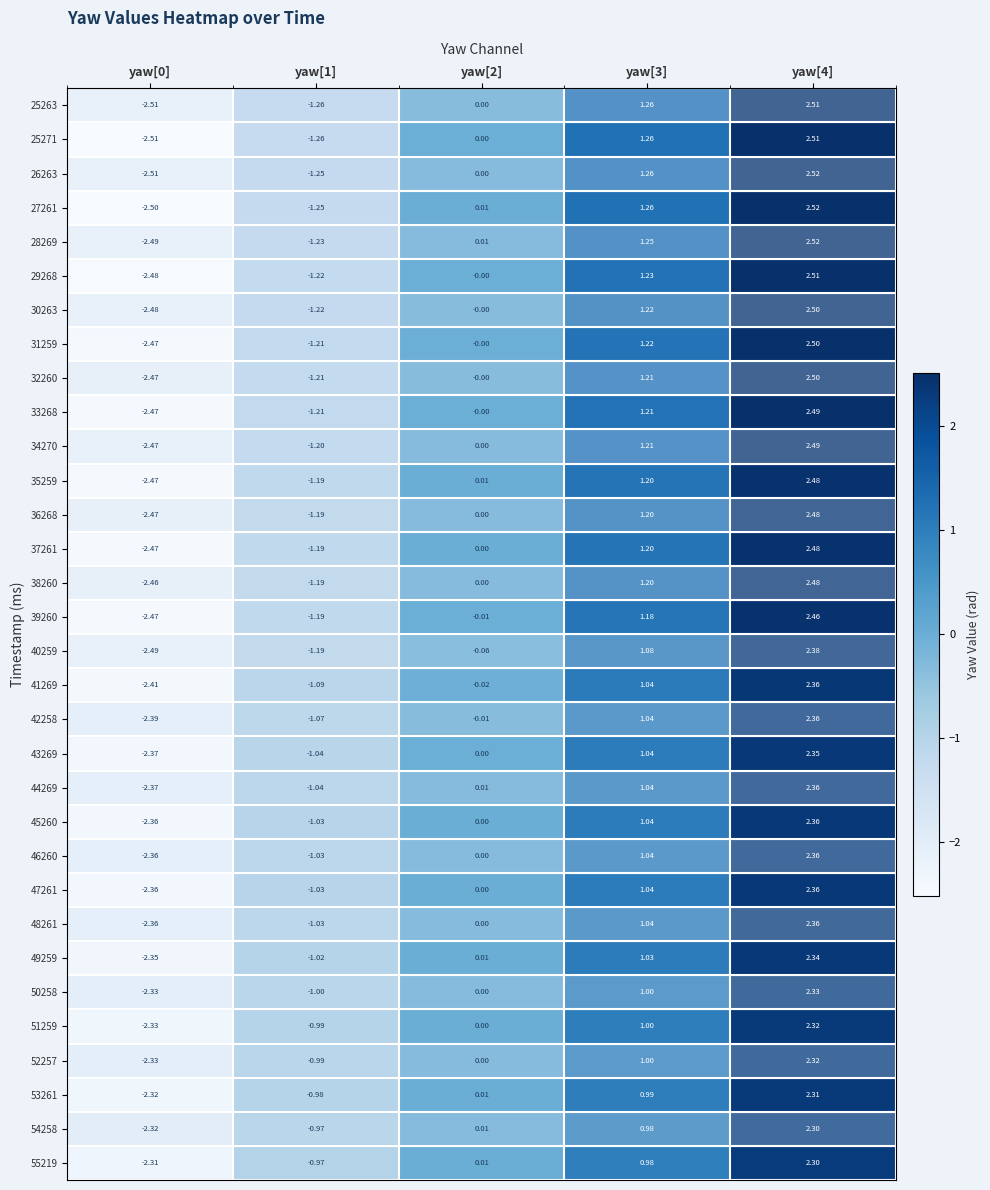

Is the value of 40259 at yaw[0] greater than the value of 27261 at yaw[0]?

Yes